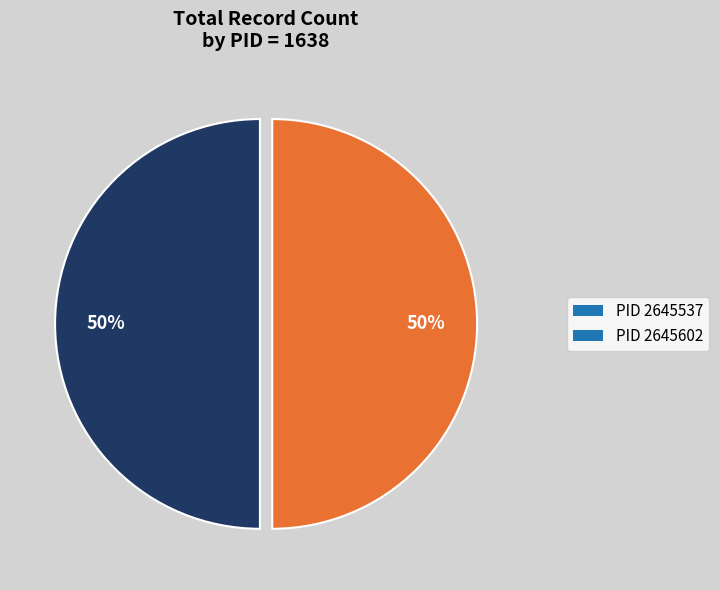

Is it true that PID 2645602 is 64% of the pie?

False